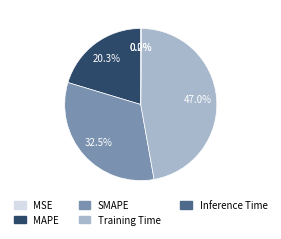

What percentage is the MAPE slice, to the nearest percent?

20%